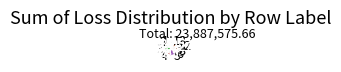

Which slice is the largest?

3